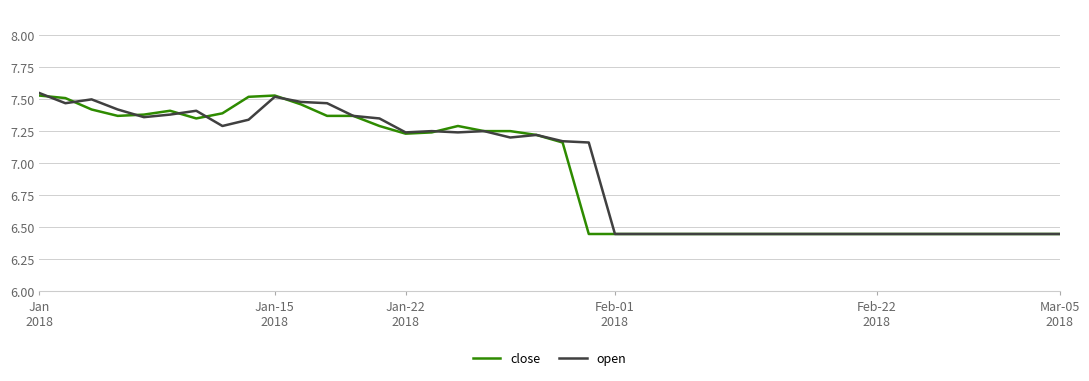

How many lines are shown in the chart?

2